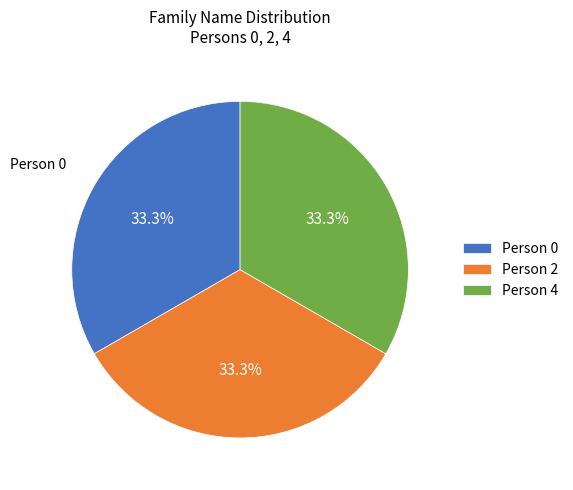

Approximately how many times larger is the value at Person 0 compared to Person 2?

1.0